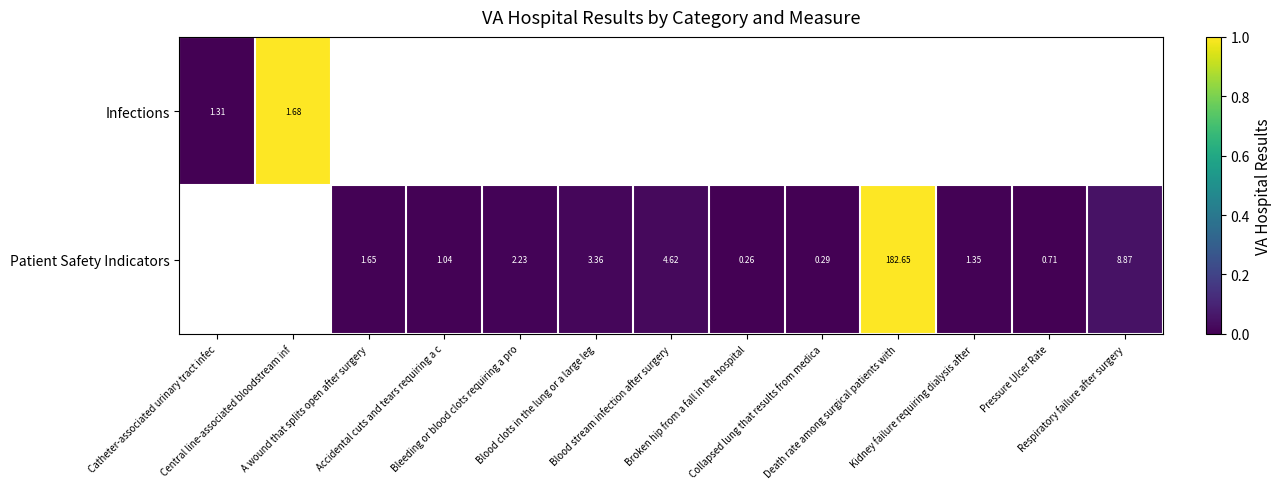

True or false: Patient Safety Indicators has a value of 0.0 at Blood stream infection after surgery.

False